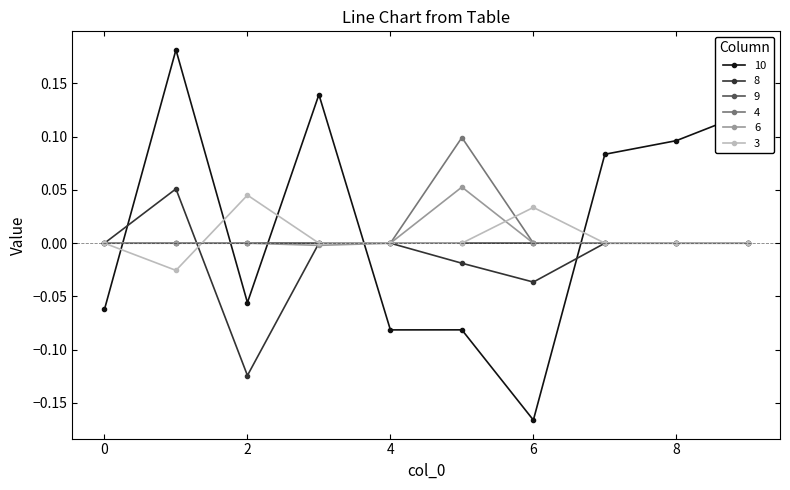

How many times do 8 and 10 cross each other?

3